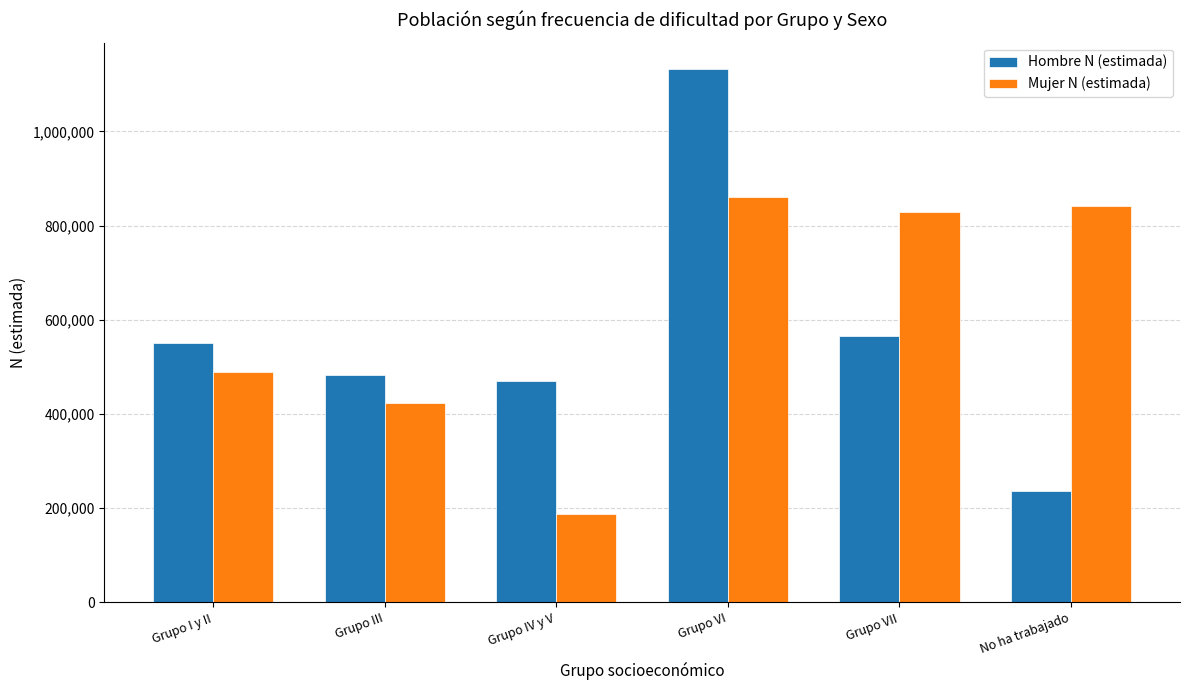

True or false: Hombre N (estimada) has a value of 565892 at Grupo VII.

True